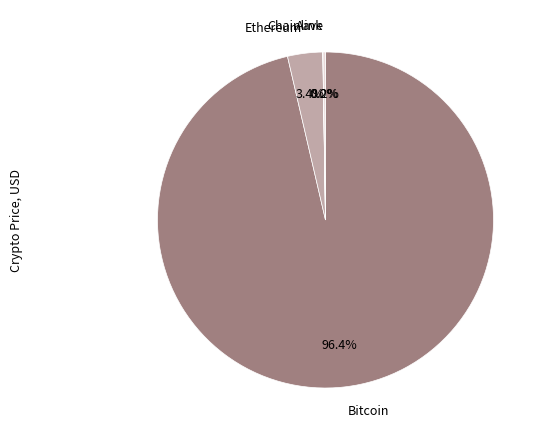

To the nearest percent, what is the average slice percentage?

25%